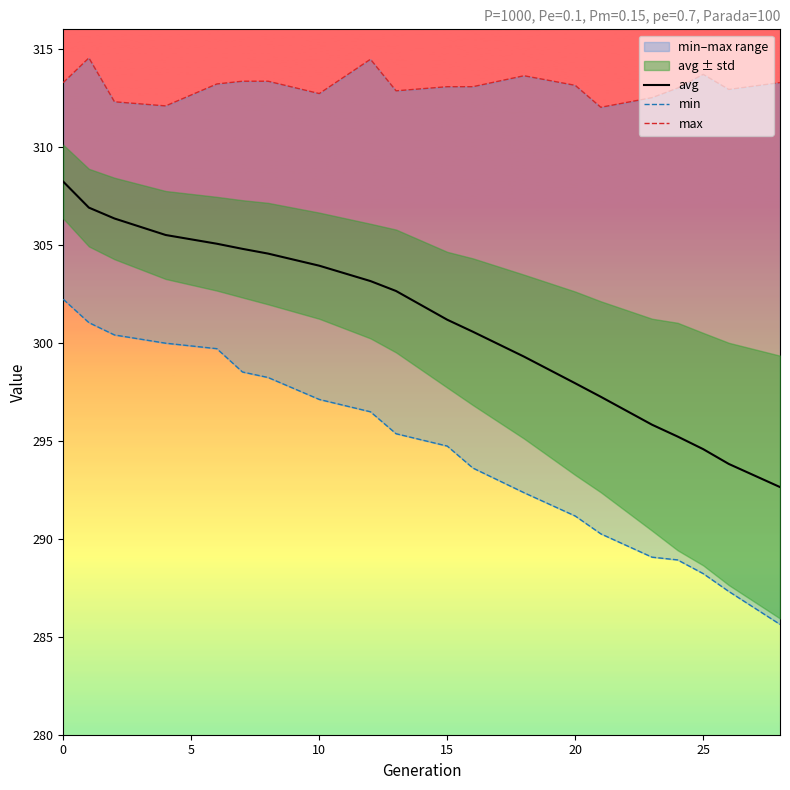

Is it true that avg equals 303.9 at 10?

True